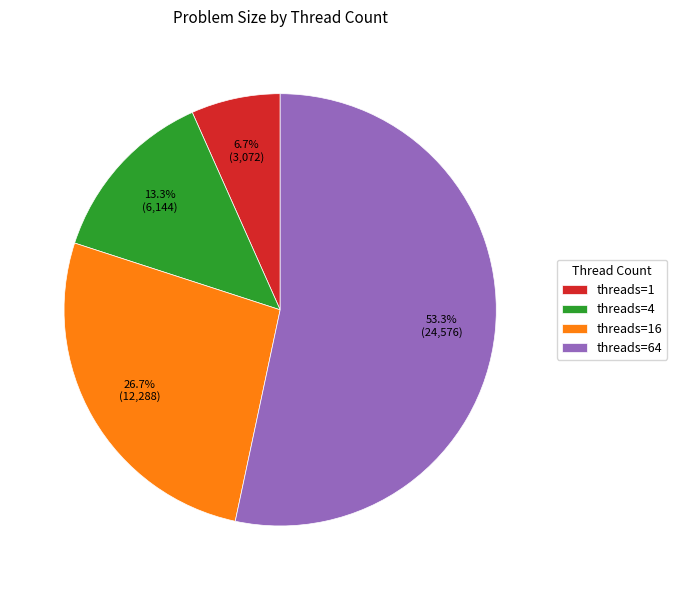

What is the smallest slice in the pie chart?

threads=1